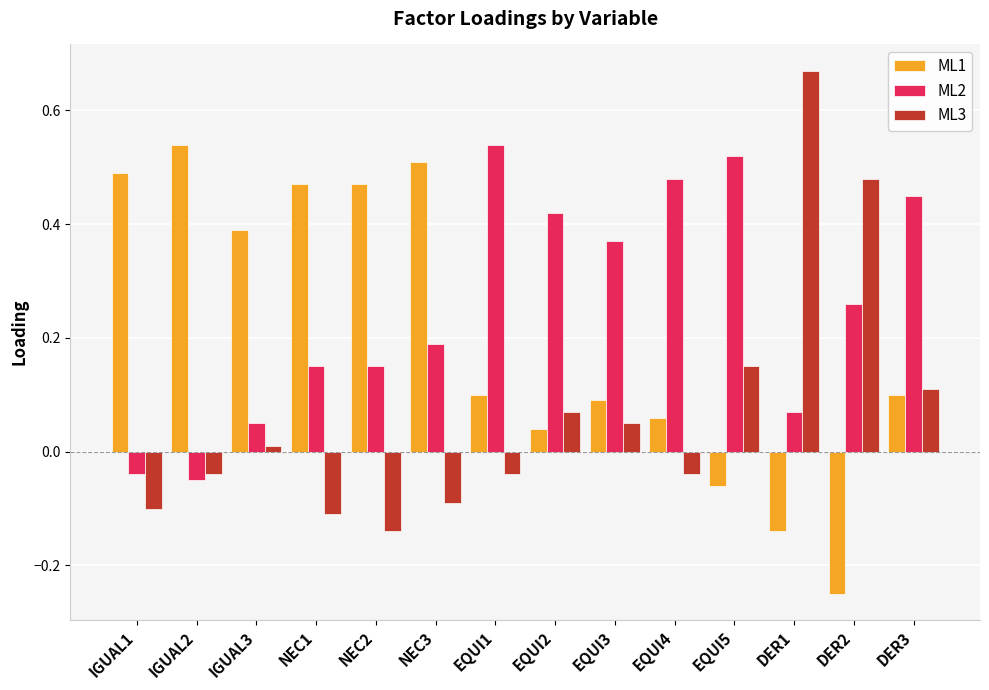

What is the difference between the maximum and second lowest values in the ML3 series?

0.8